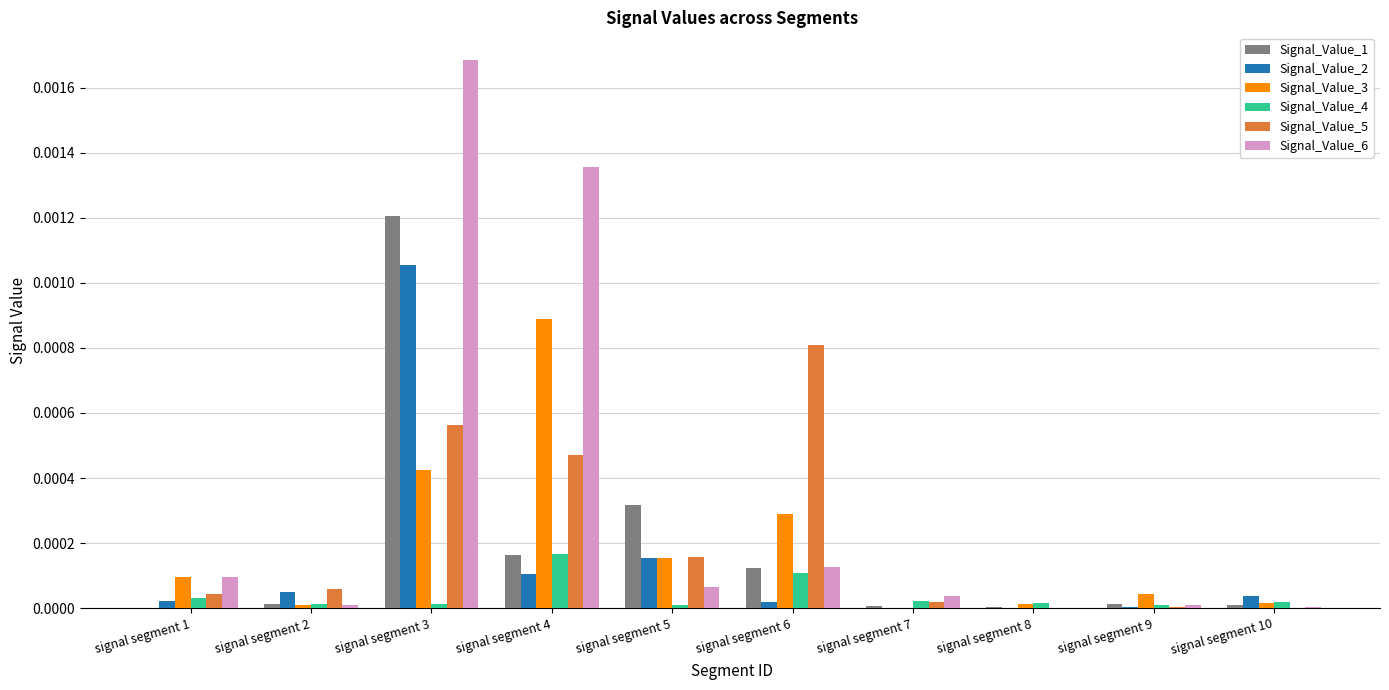

Which series has the largest total across all categories?

Signal_Value_6